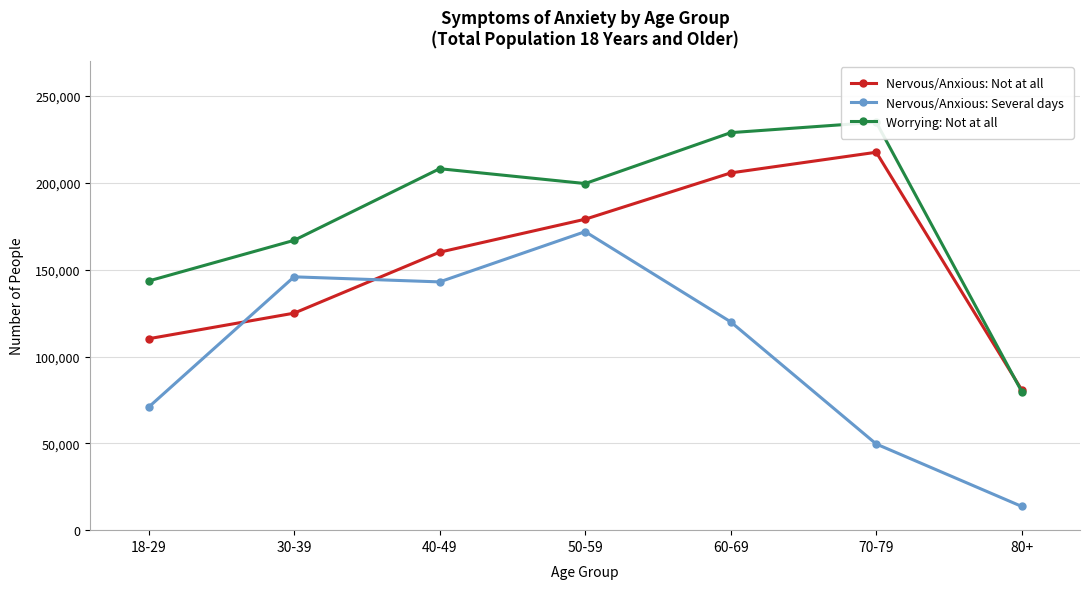

How many categories are shown in the chart?

7